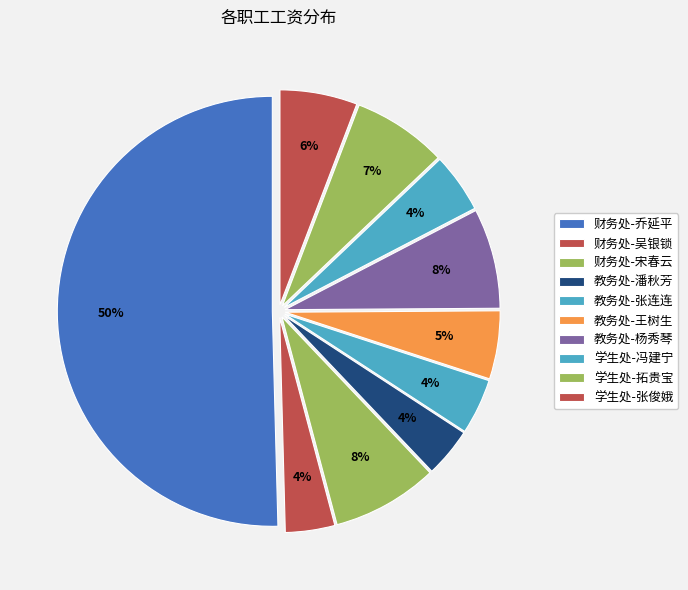

To the nearest percent, what percentage of the pie is 财务处-吴银锁?

4%